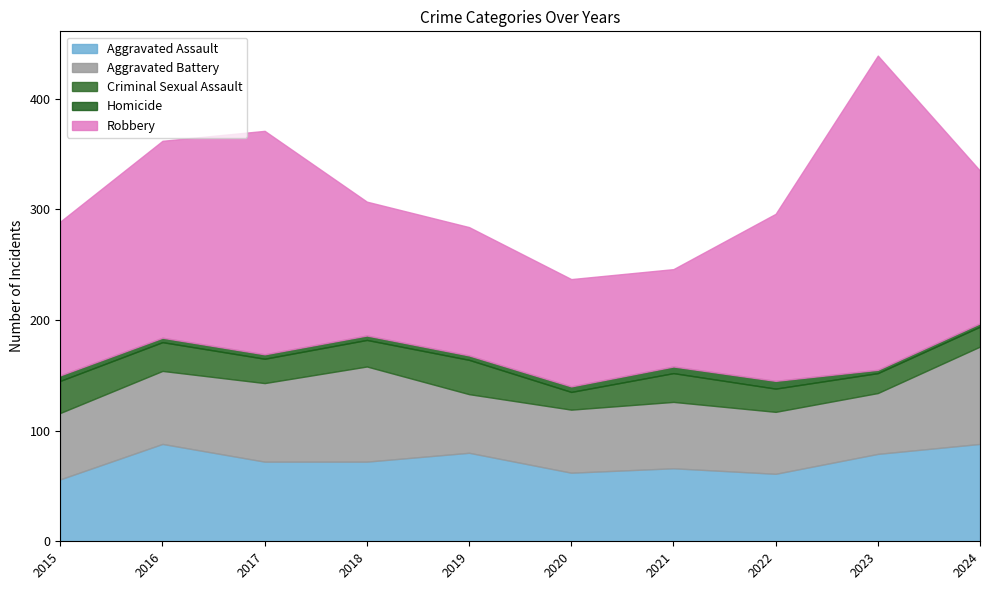

True or false: Criminal Sexual Assault has more than 0 interior local peaks.

True